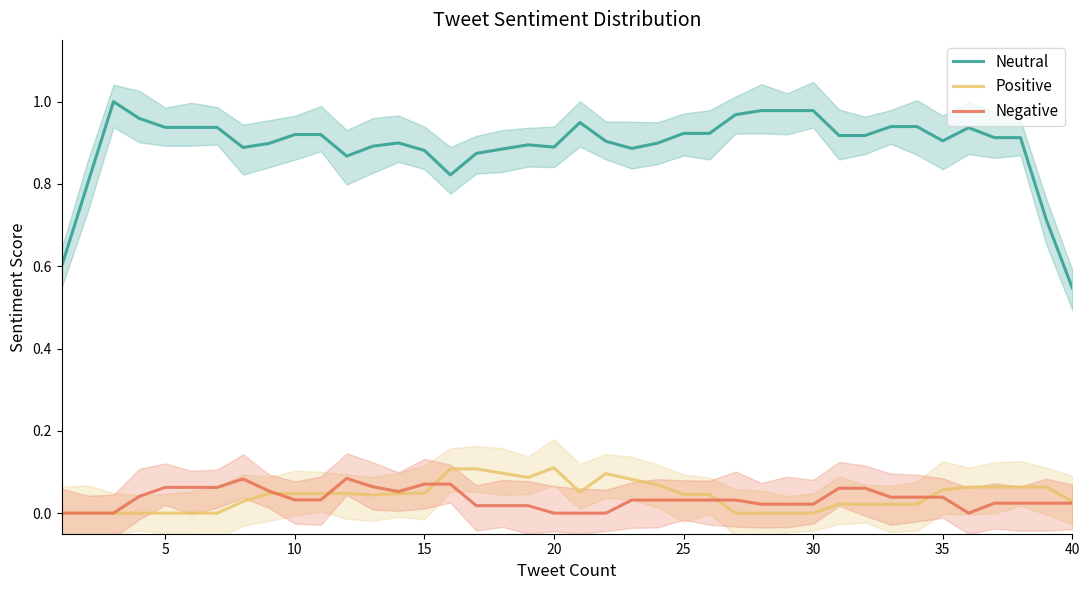

Reading right to left, list all the values displayed in this chart.

Neutral: 0.5	0.7	0.9	0.9	0.9	0.9	0.9	0.9	0.9	0.9	1.0	1.0	1.0	1.0	0.9	0.9	0.9	0.9	0.9	0.9	0.9	0.9	0.9	0.9	0.8	0.9	0.9	0.9	0.9	0.9	0.9	0.9	0.9	0.9	0.9	0.9	1.0	1.0	0.8	0.6
Positive: 0.0	0.1	0.1	0.1	0.1	0.1	0.0	0.0	0.0	0.0	0.0	0.0	0.0	0.0	0.0	0.0	0.1	0.1	0.1	0.1	0.1	0.1	0.1	0.1	0.1	0.0	0.0	0.0	0.0	0.0	0.0	0.0	0.0	0.0	0.0	0.0	0.0	0.0	0.0	0.0
Negative: 0.0	0.0	0.0	0.0	0.0	0.0	0.0	0.0	0.1	0.1	0.0	0.0	0.0	0.0	0.0	0.0	0.0	0.0	0.0	0.0	0.0	0.0	0.0	0.0	0.1	0.1	0.1	0.1	0.1	0.0	0.0	0.1	0.1	0.1	0.1	0.1	0.0	0.0	0.0	0.0